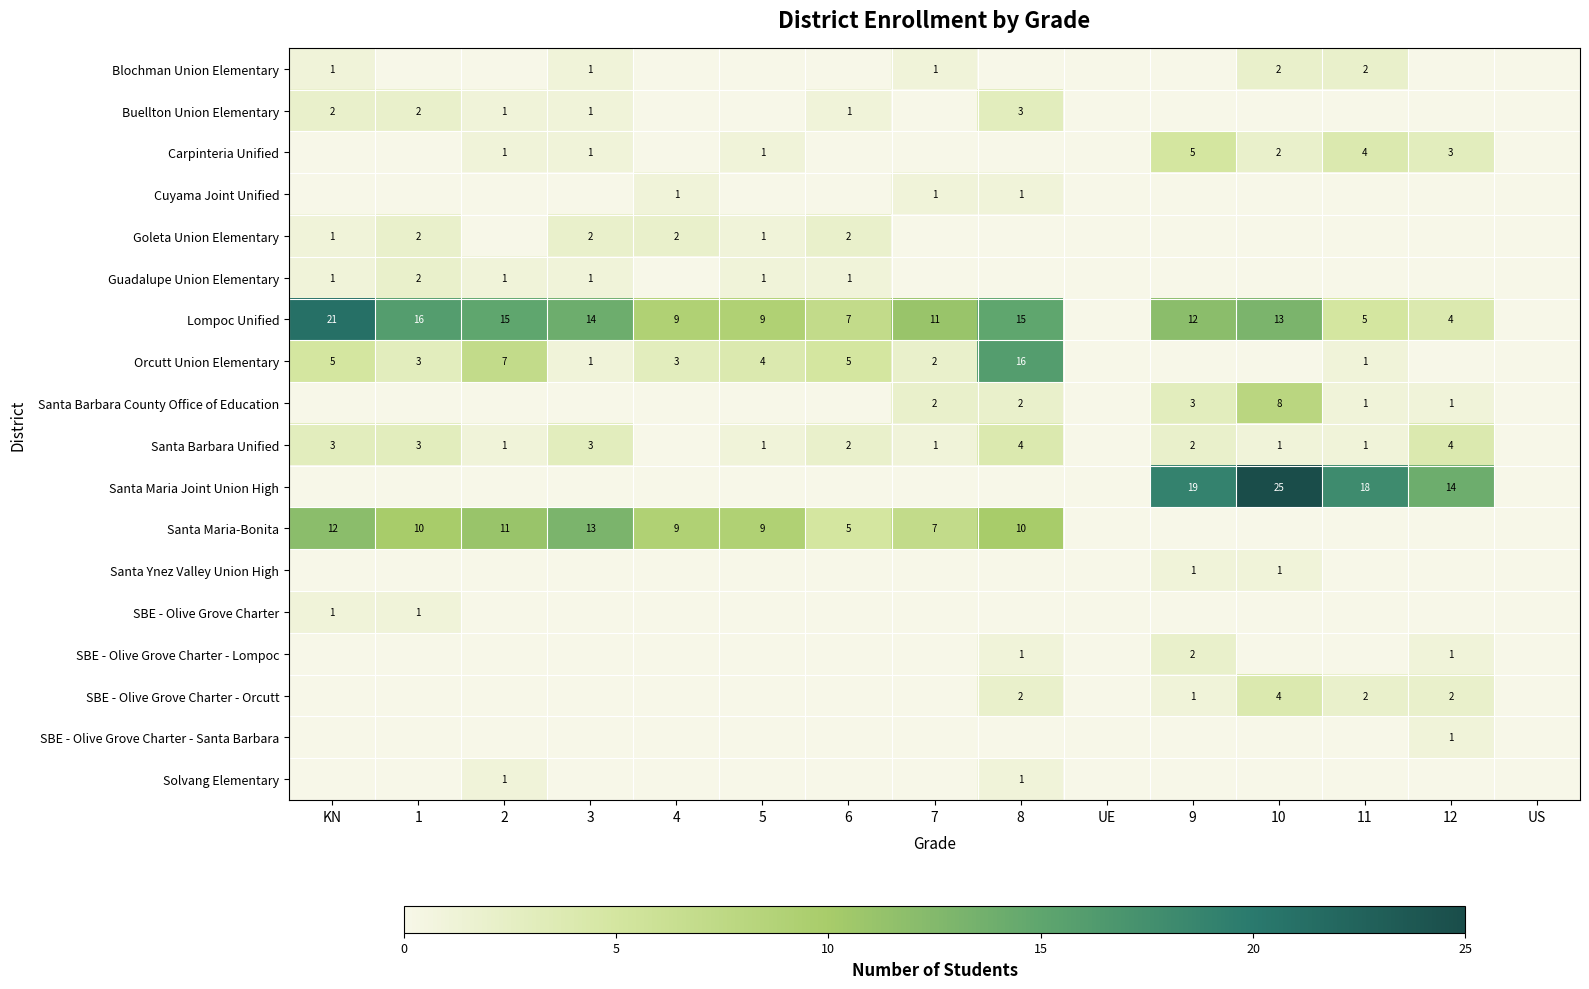

What is the spread (max minus min) of values at 1?

16